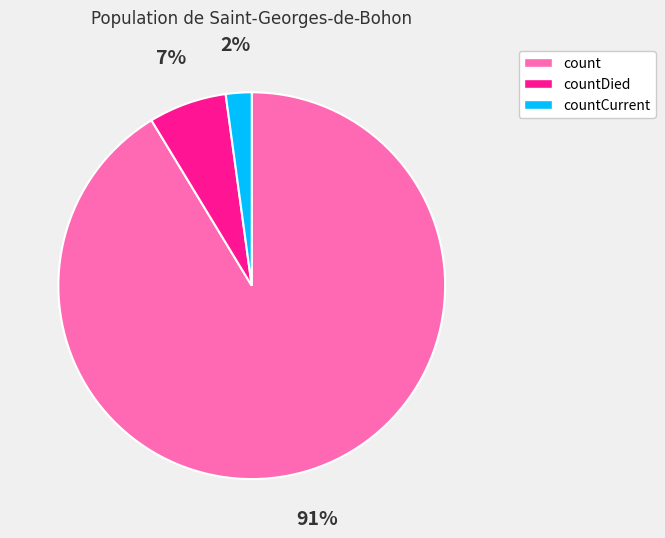

Do countDied and countCurrent together represent more than half of the pie?

No